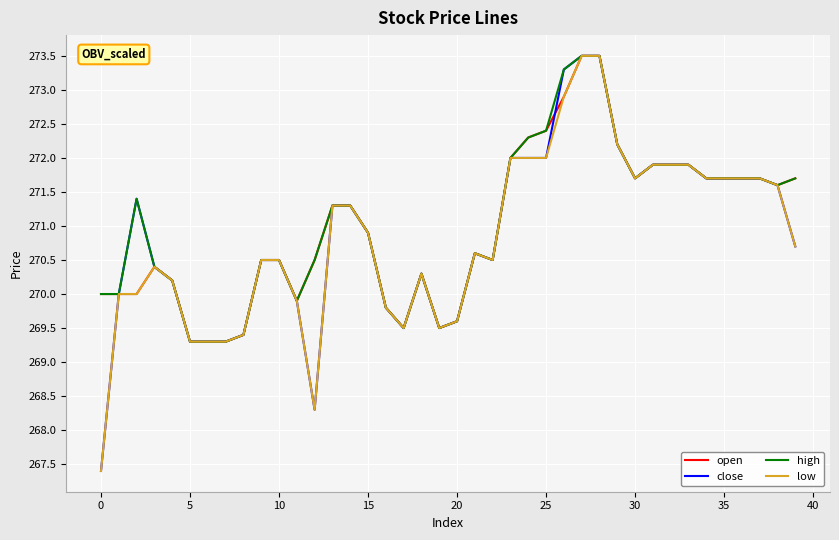

What is the greatest value displayed?

273.5